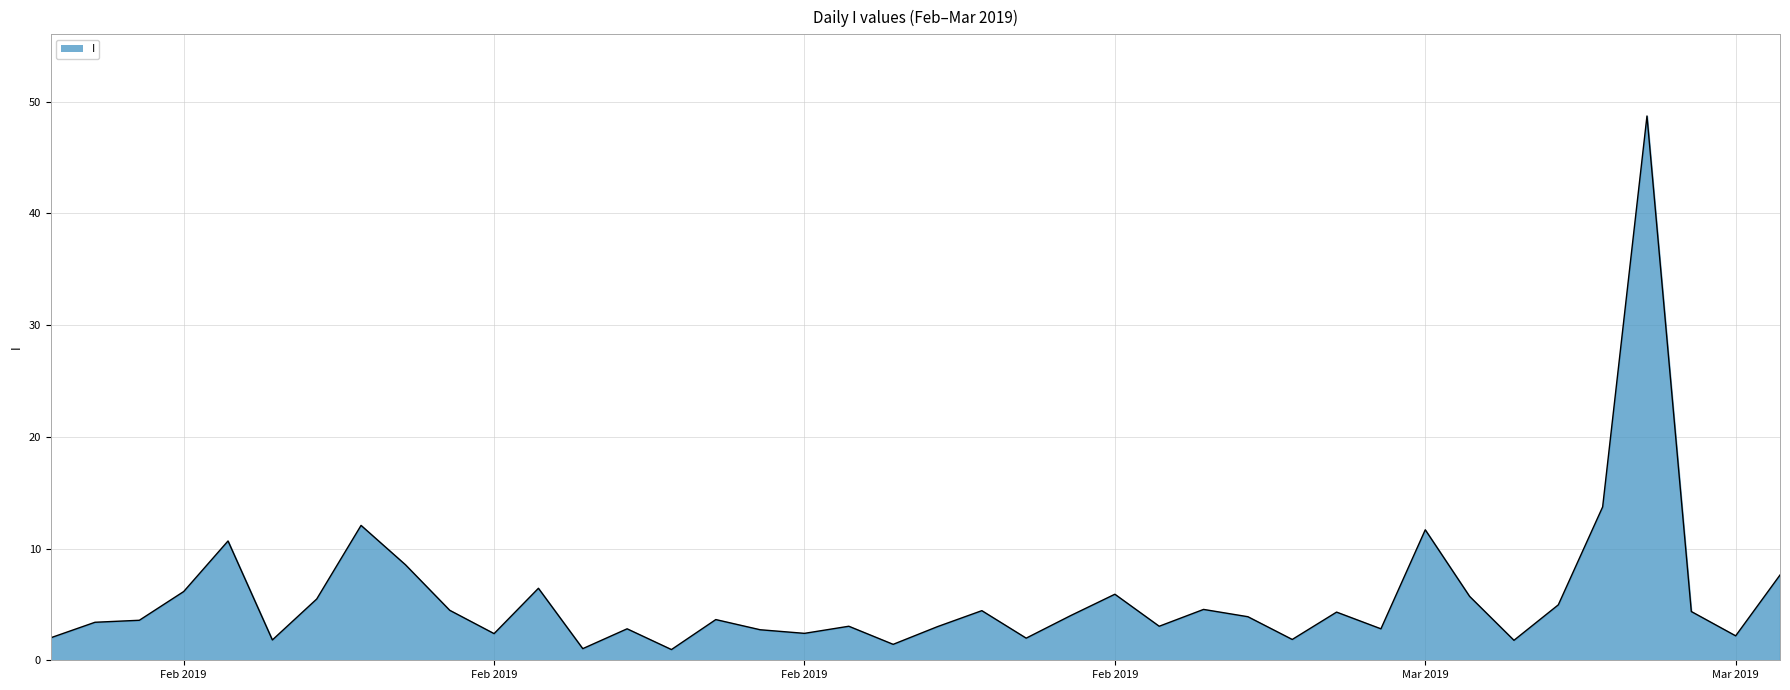

Does the chart display data point markers on the line(s)?

No